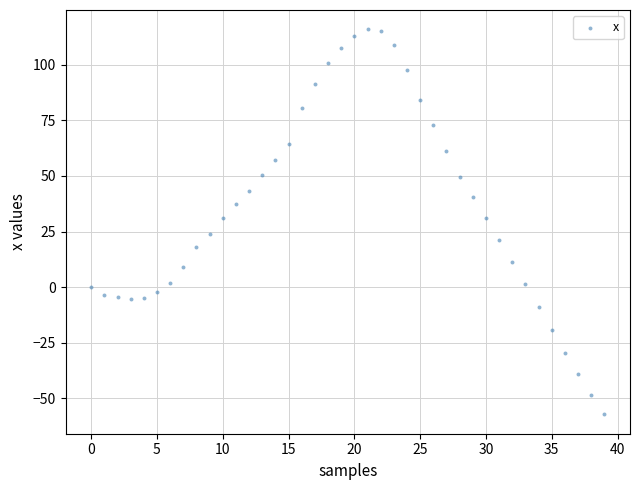

What is the range of Y values (max minus min)?

173.3